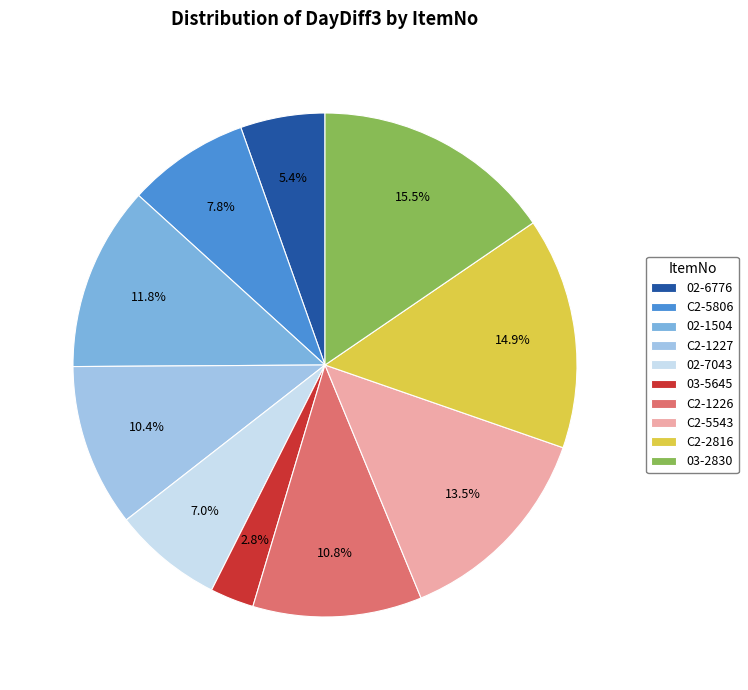

Which category has the biggest portion of the pie?

03-2830